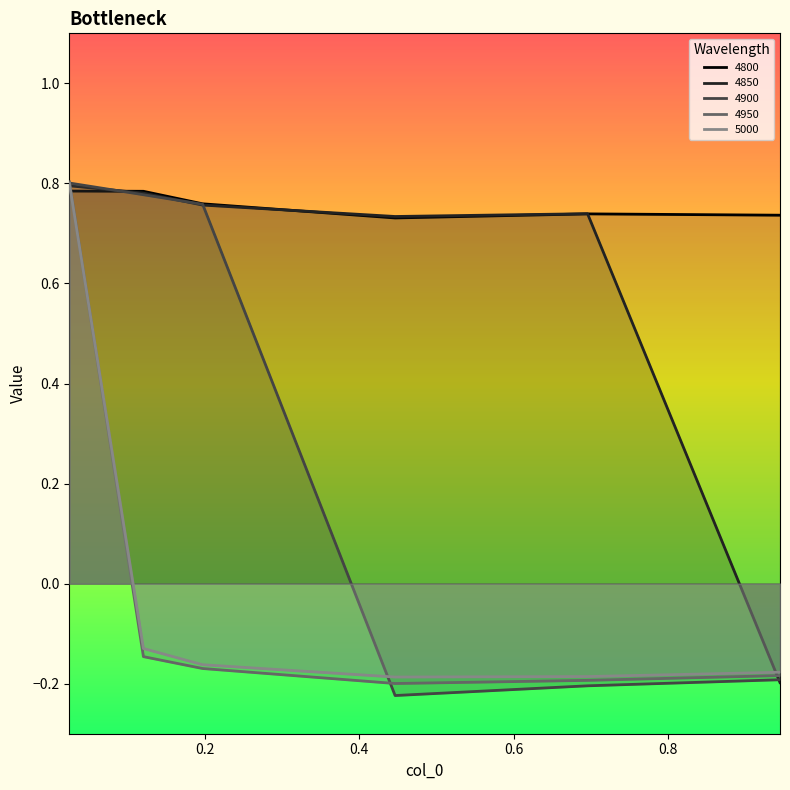

True or false: 4950 has a value of 1.3 at 0.02465753424657534.

False